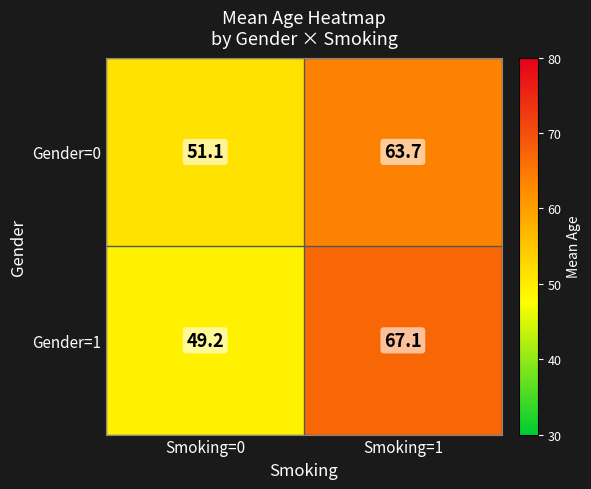

What is the difference between the maximum and minimum values in the Gender=1 series?

17.9